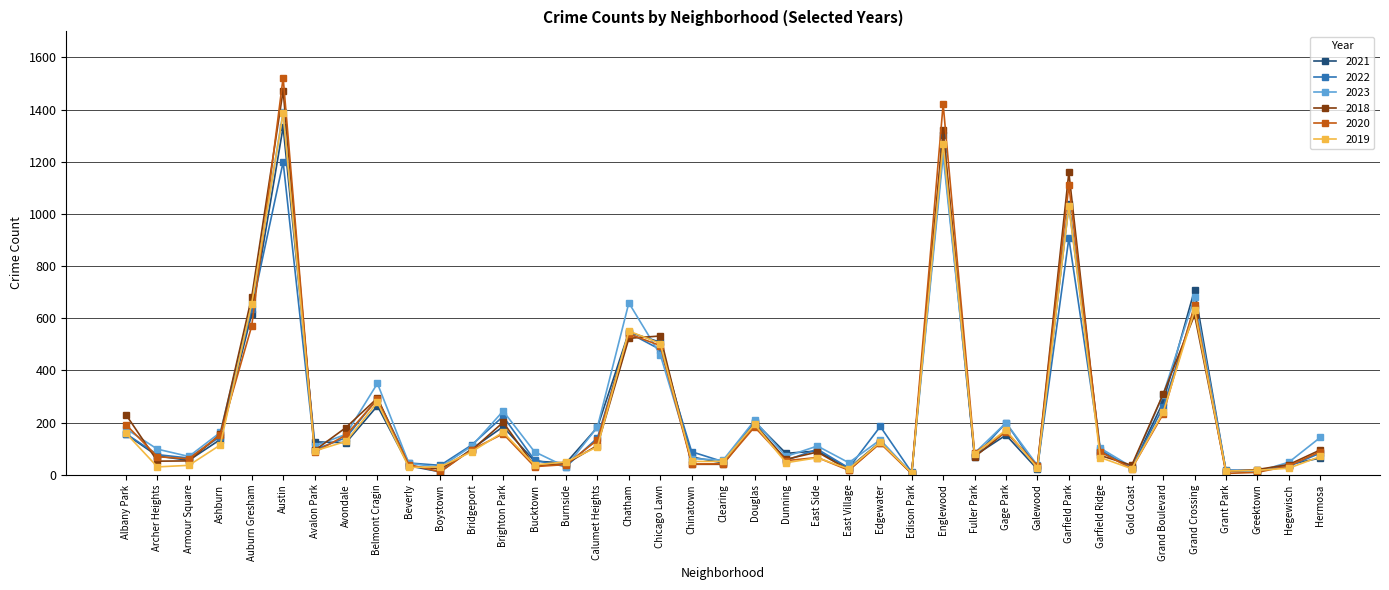

What is the difference between the 2018 values at Calumet Heights and Douglas?

80